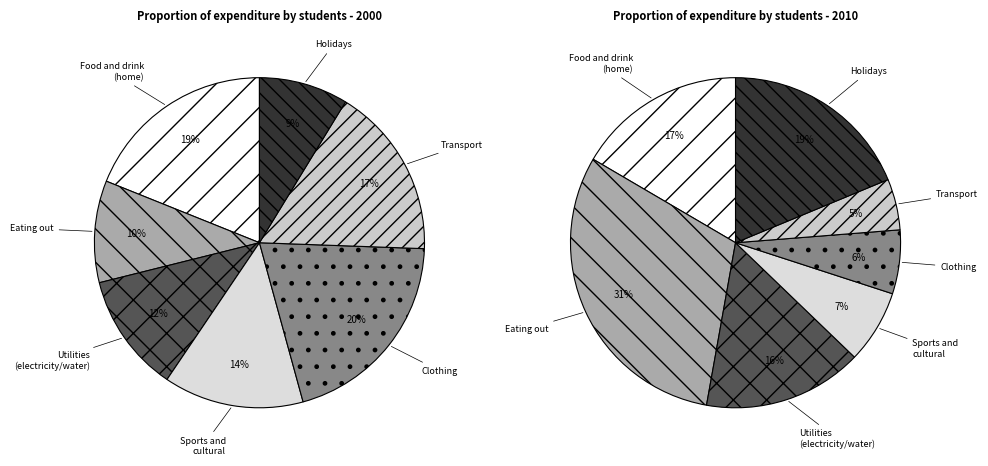

To the nearest percent, what percentage of the pie is 5?

9%